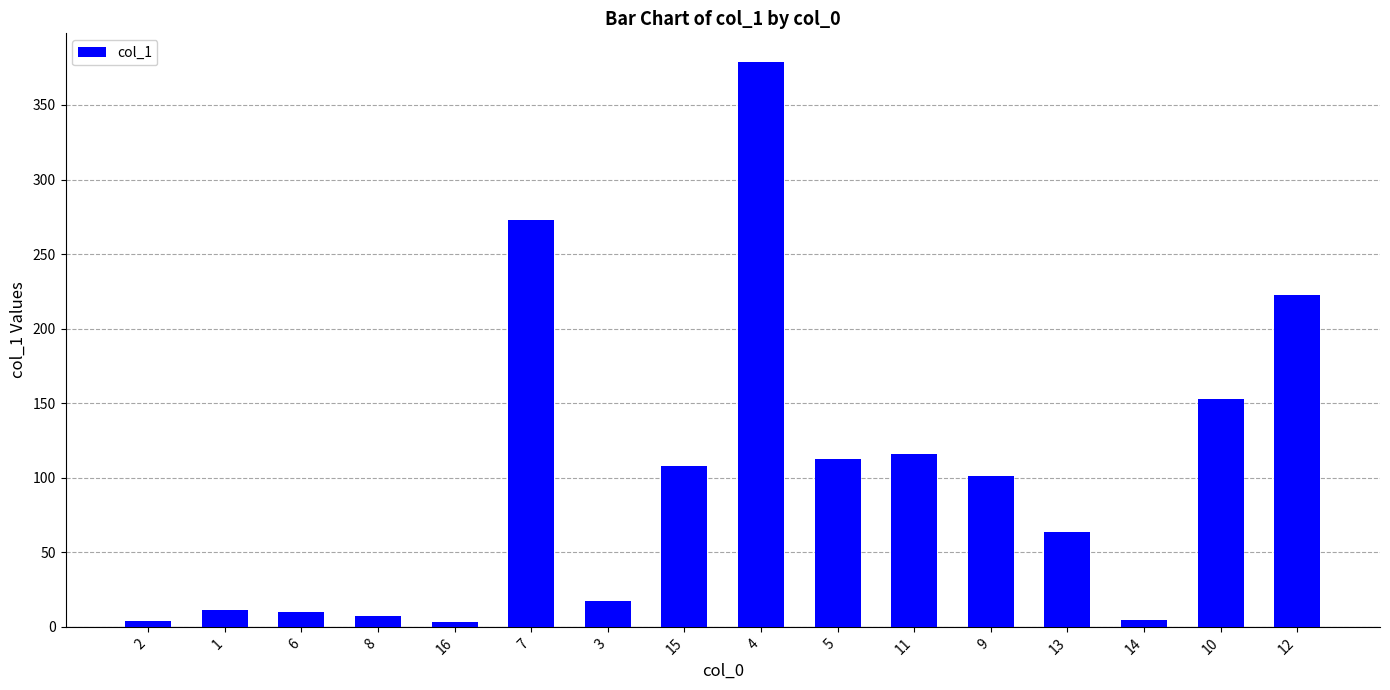

What is the label of the 1st bar from the right?

12